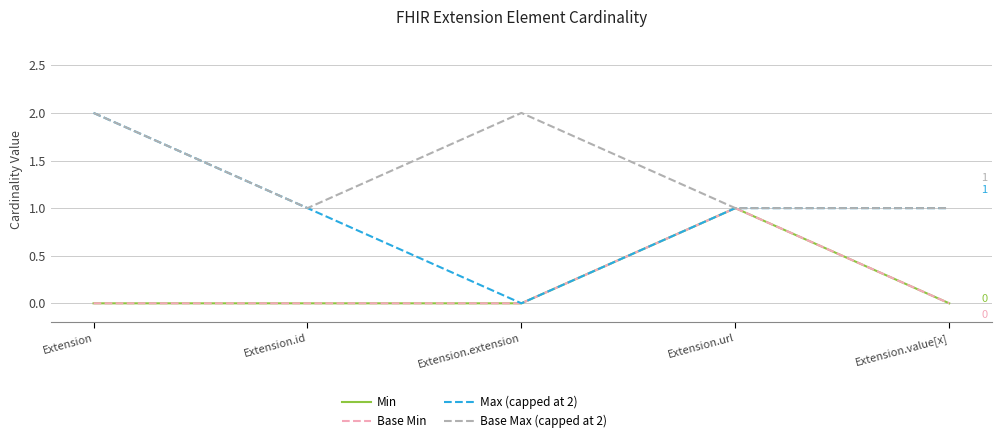

What is the label of the 1st point from the left?

Extension